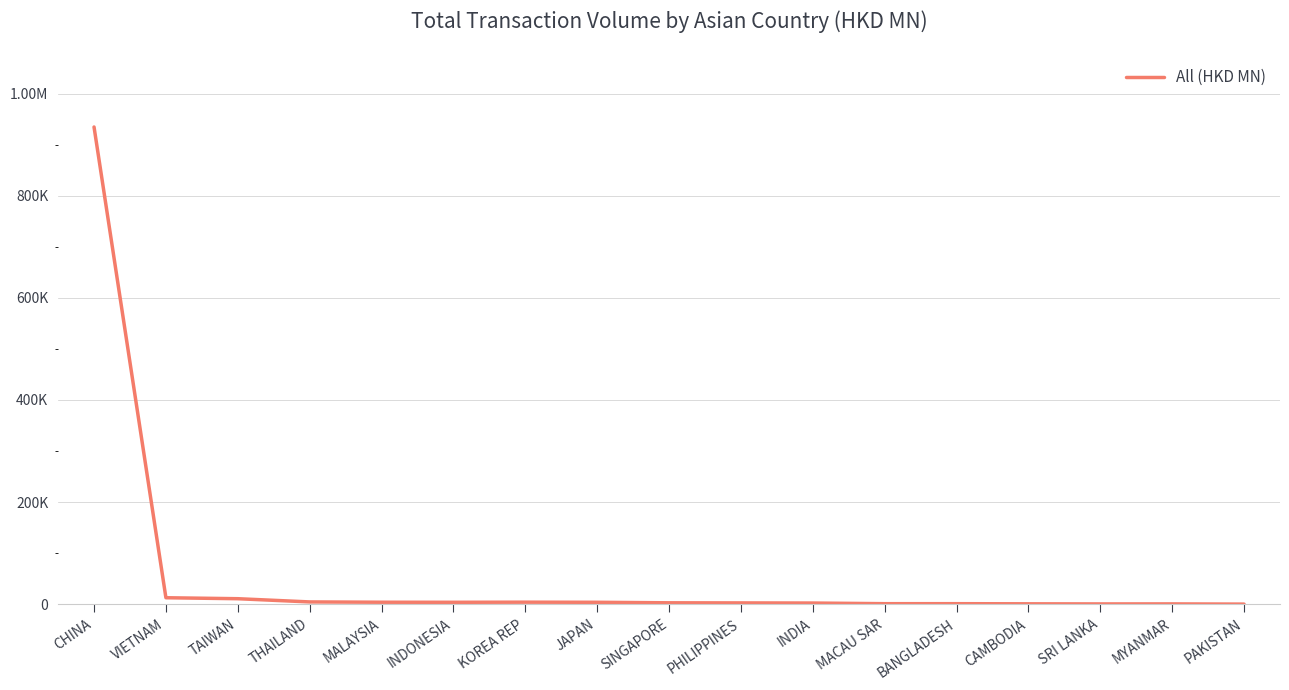

Which label corresponds to the largest value in the chart?

CHINA